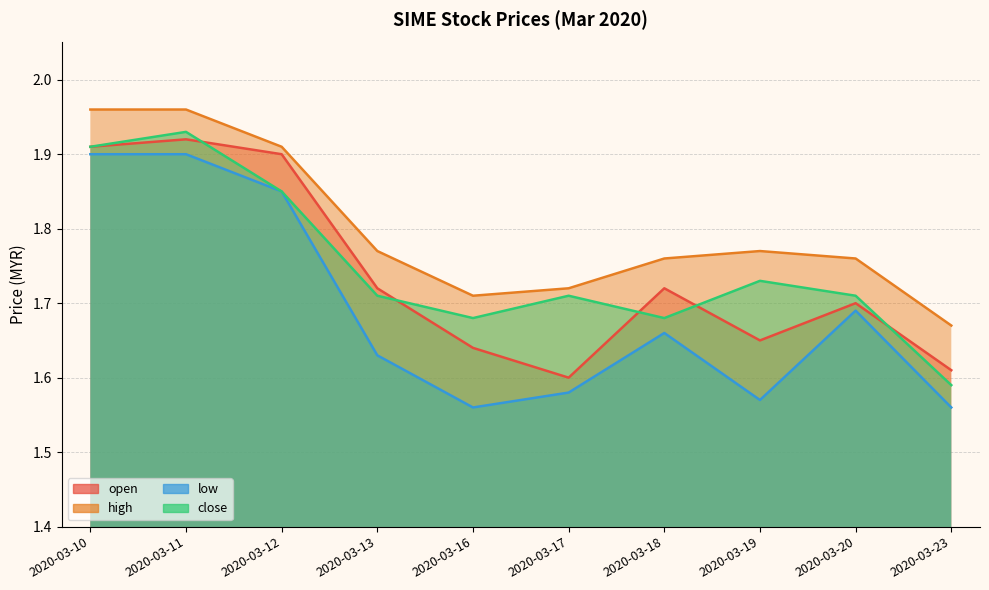

Which label corresponds to the largest value in the chart?

2020-03-10